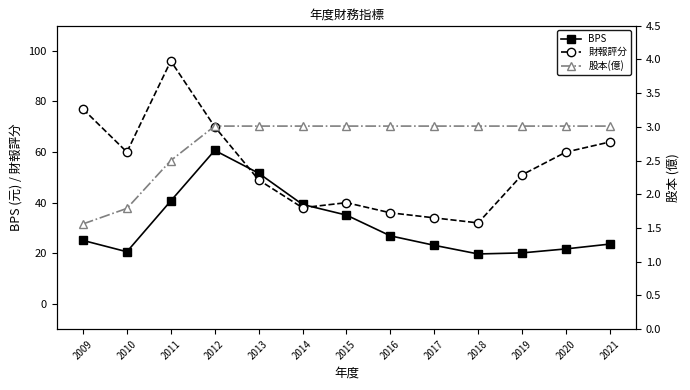

What is the value of the BPS point at the 7th from the left?

35.1